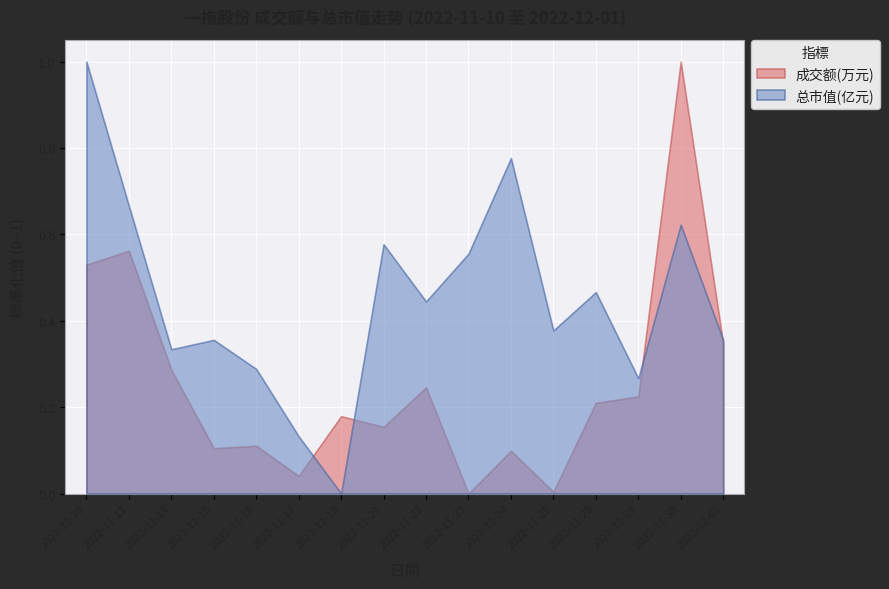

Which series has the largest total across all categories?

总市值(亿元)